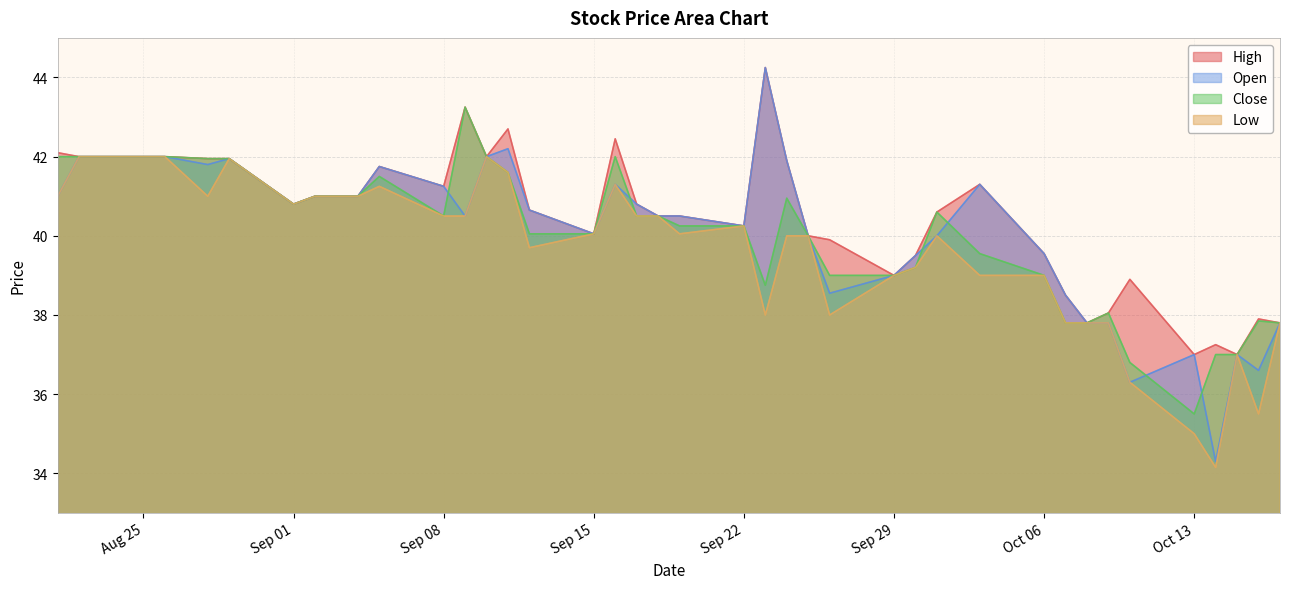

Which series has the largest range (max minus min)?

Open